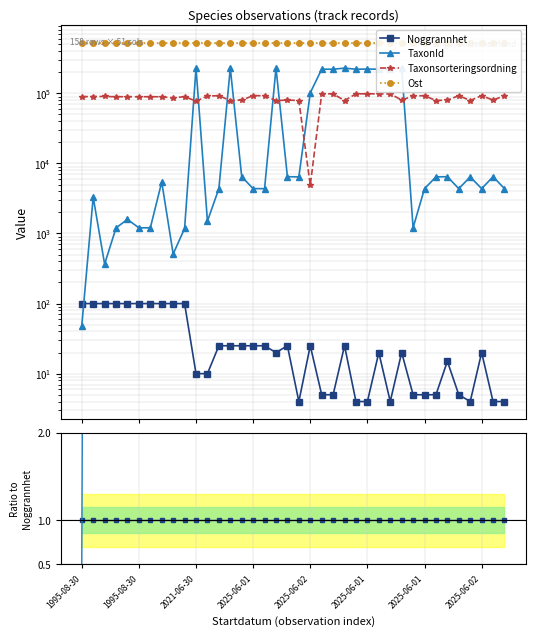

Between which two adjacent categories do Noggrannhet and TaxonId first intersect?

1995-08-30 and 1995-08-30